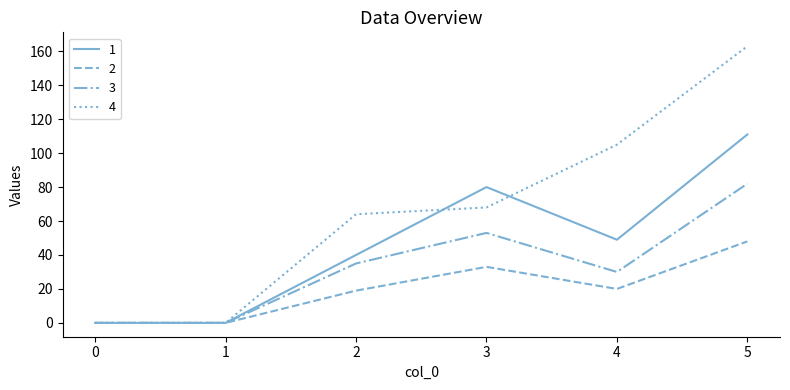

Rank the series by their average value, from lowest to highest.

2, 3, 1, 4